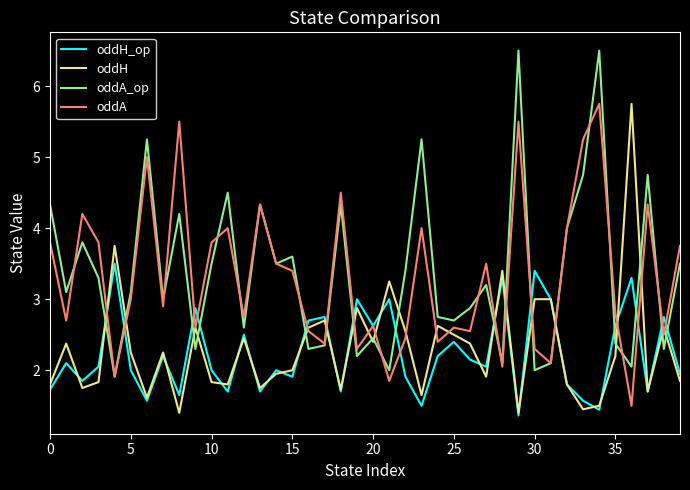

What is the greatest value displayed?

6.5